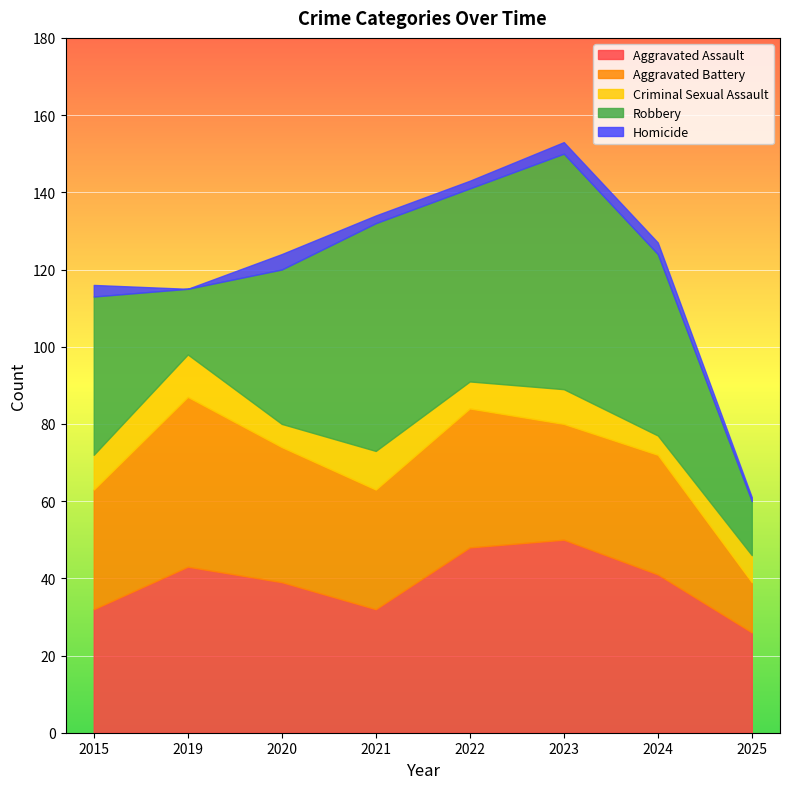

Reading left to right, what are all the values shown in this chart?

Aggravated Assault: 32	43	39	32	48	50	41	26
Aggravated Battery: 31	44	35	31	36	30	31	13
Criminal Sexual Assault: 9	11	6	10	7	9	5	7
Robbery: 41	17	40	59	50	61	47	14
Homicide: 3	0	4	2	2	3	3	1